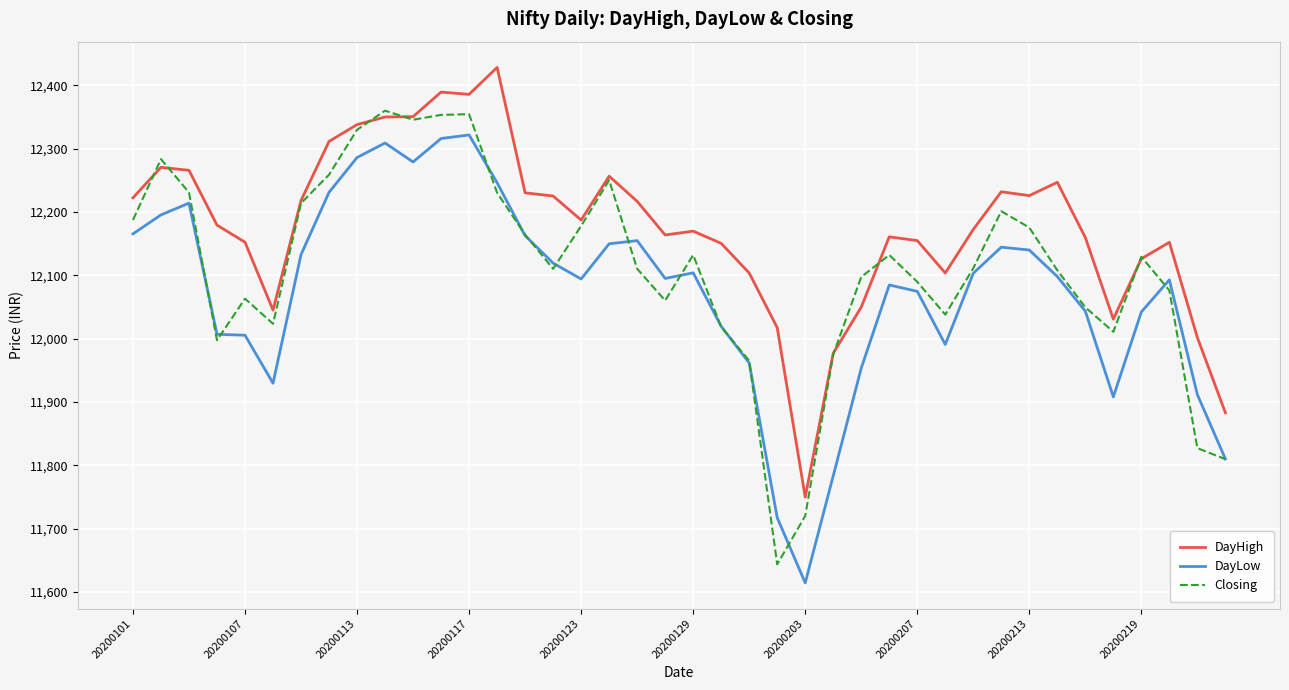

How many values in the DayHigh series exceed 12179?

20